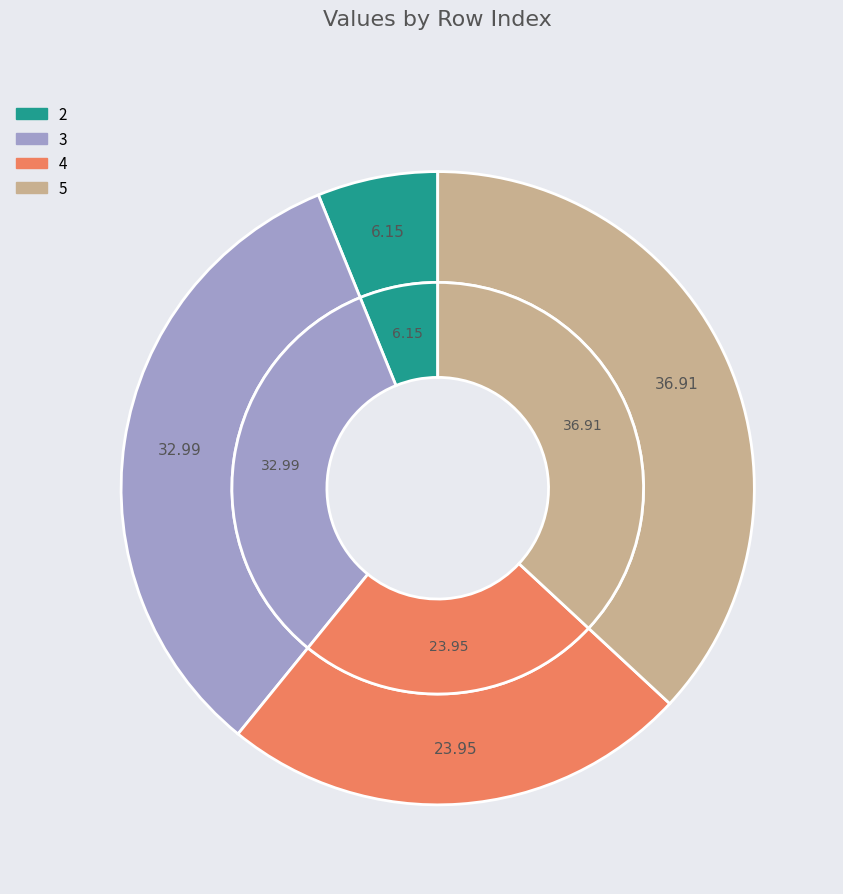

What is the largest slice in the pie chart?

5